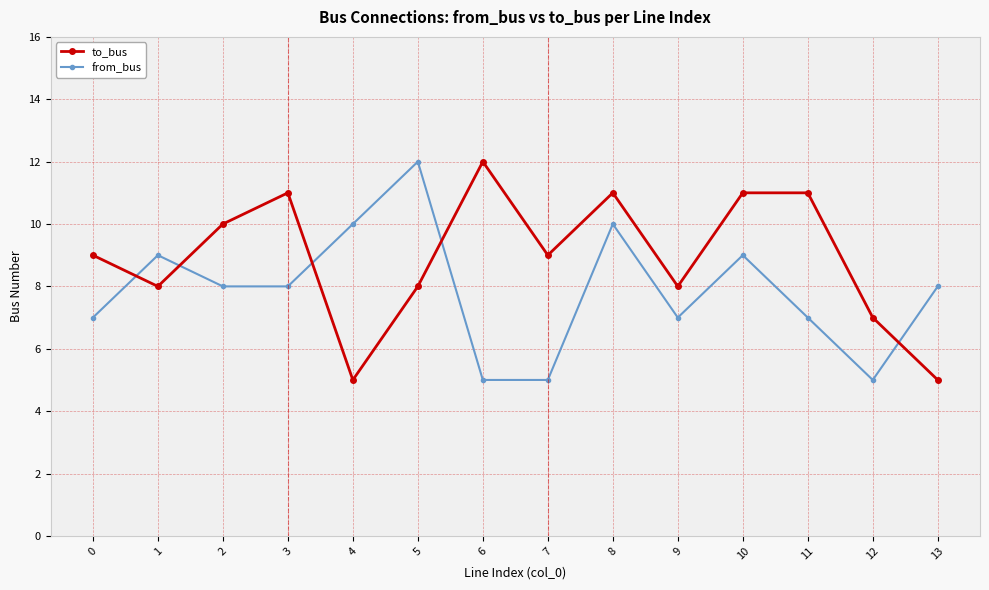

The from_bus series shows 9 at 1. True or false?

True